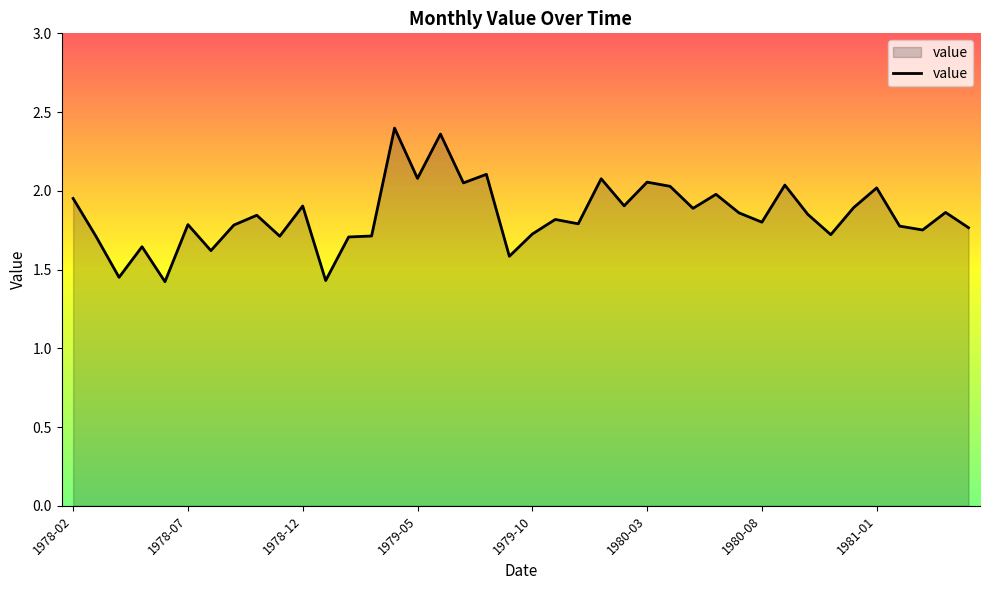

What is the difference between the maximum and minimum values?

1.0